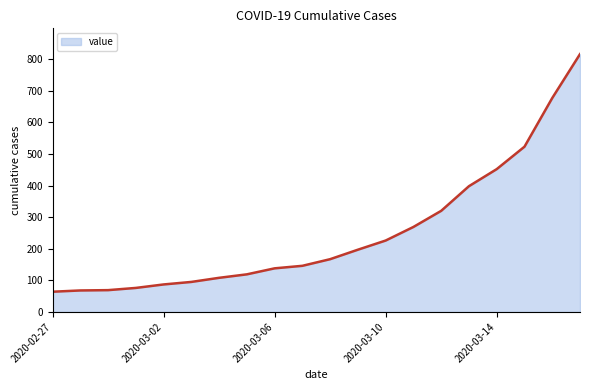

What is the difference between the maximum and minimum values?

752